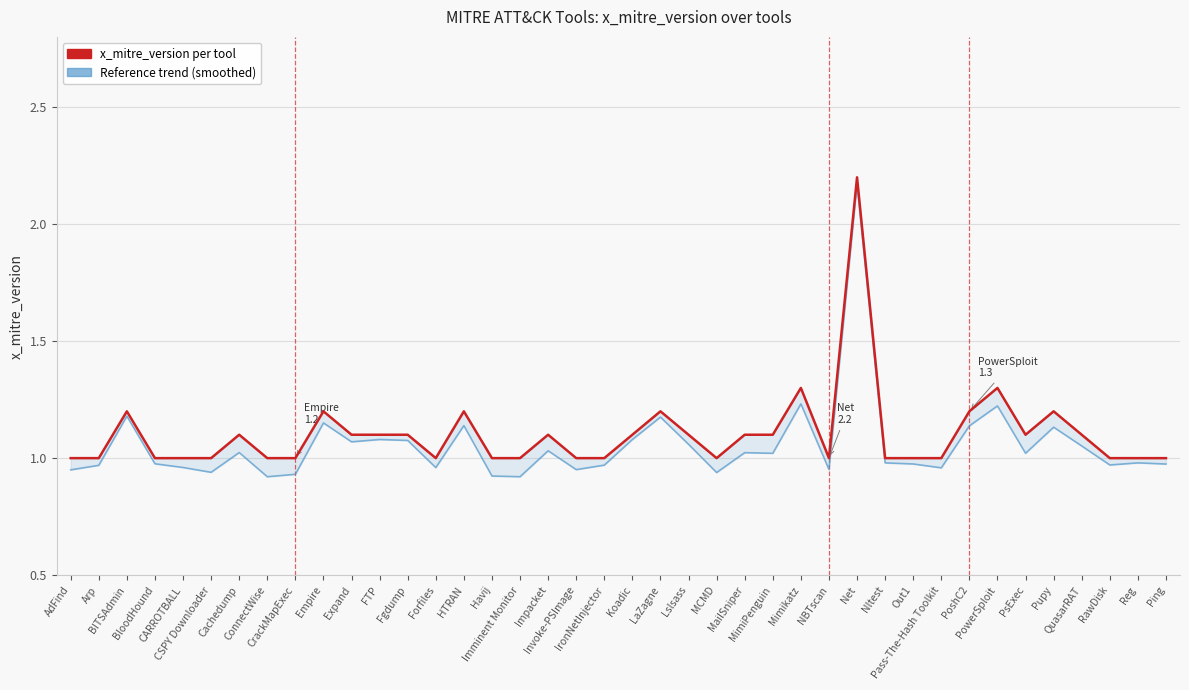

How many lines are shown in the chart?

2